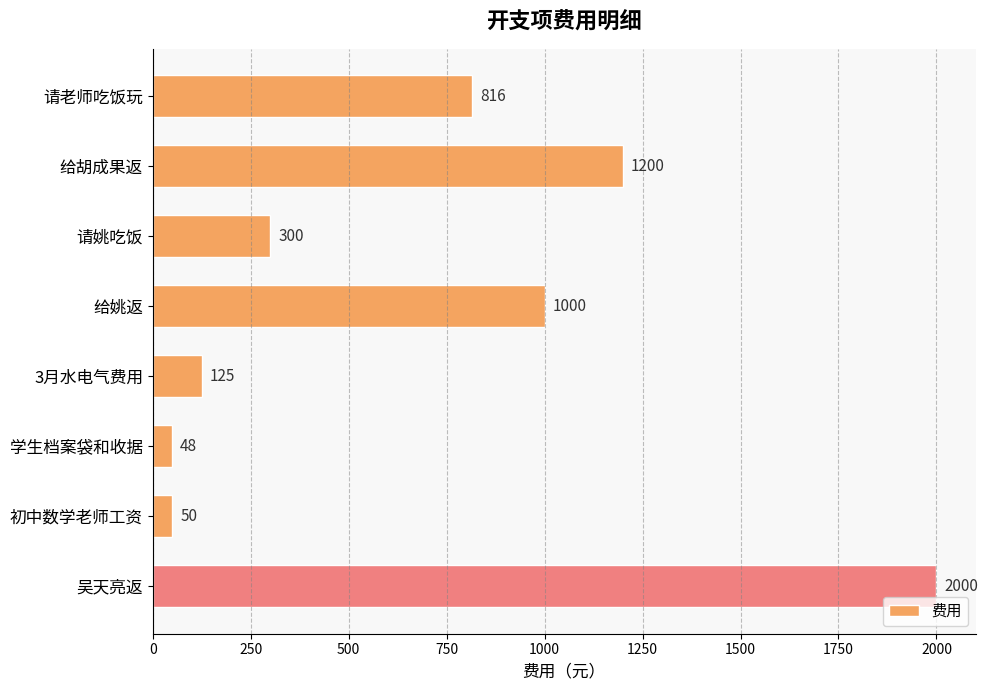

Are the bars grouped side by side (vs. stacked)?

No